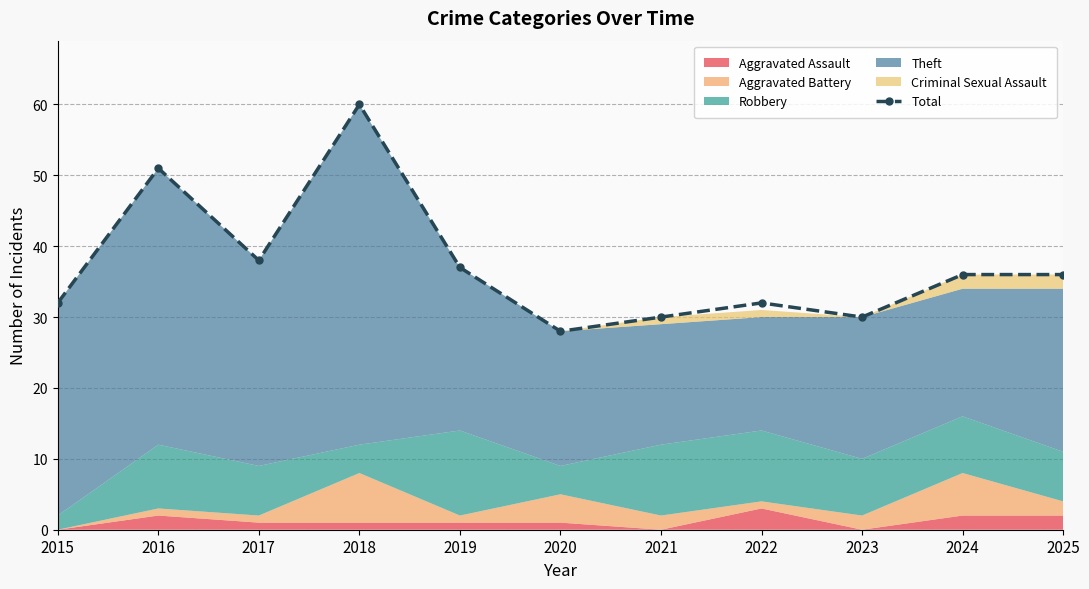

At which label is the value closest to 44?

2017